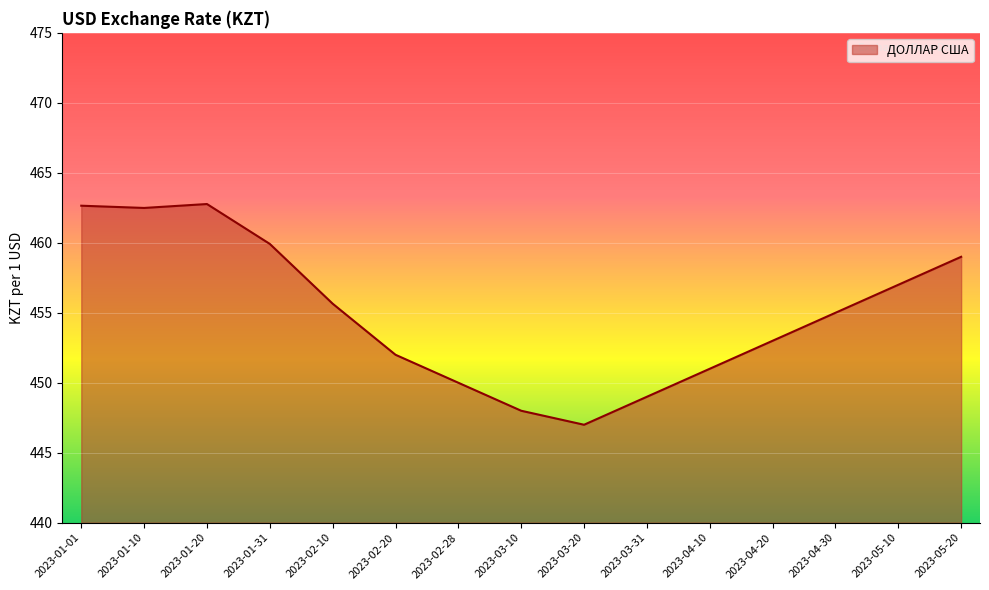

What is the difference between the values at 2023-01-20 and 2023-03-10?

14.8